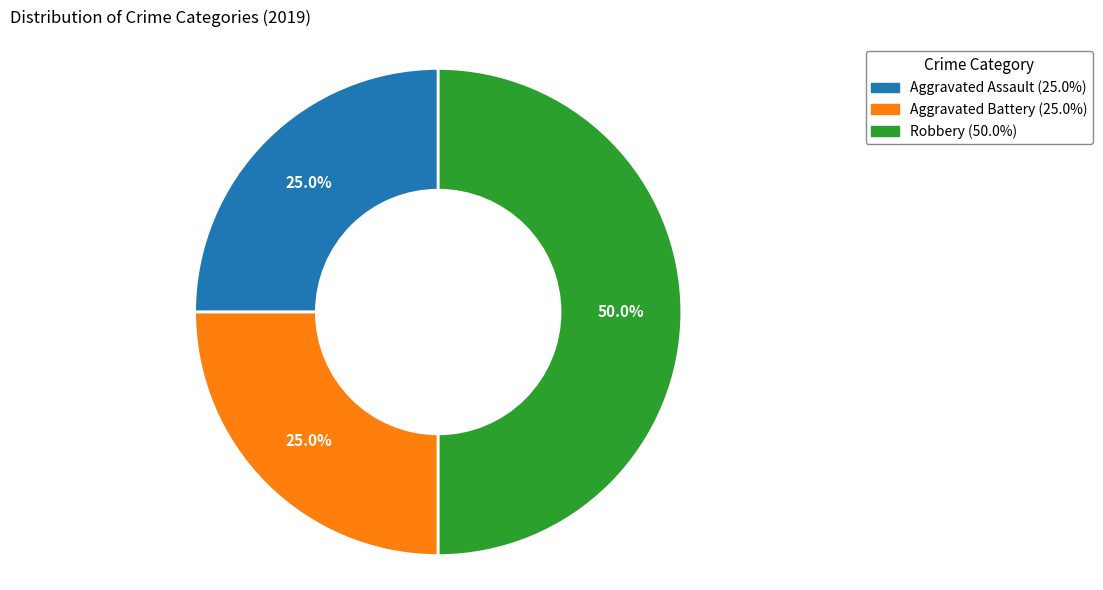

True or false: Aggravated Battery accounts for 16% of the total.

False